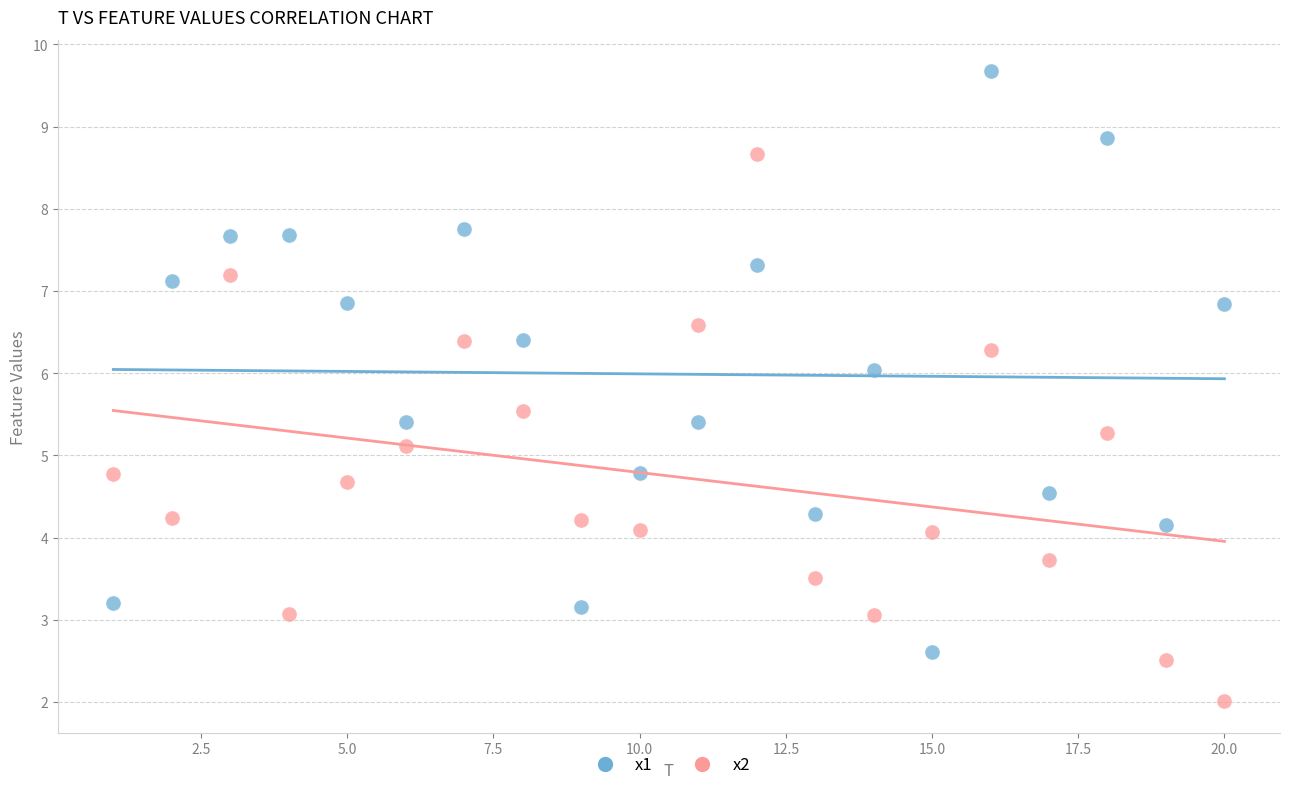

Across all data points, what is the range of Y values (max minus min)?

7.7